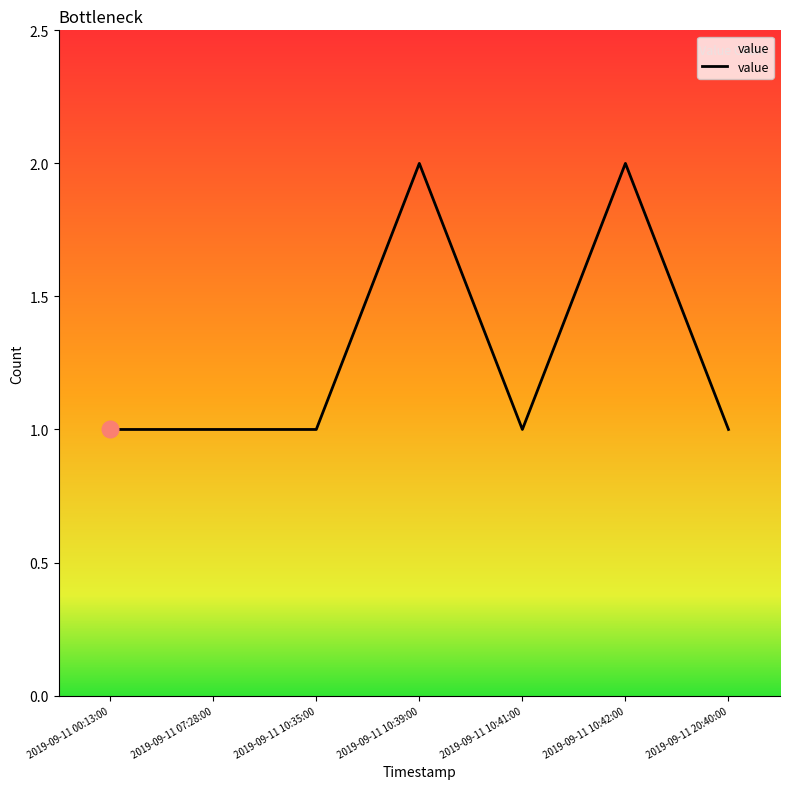

True or false: the data shows 0 at 2019-09-11 20:40:00.

False